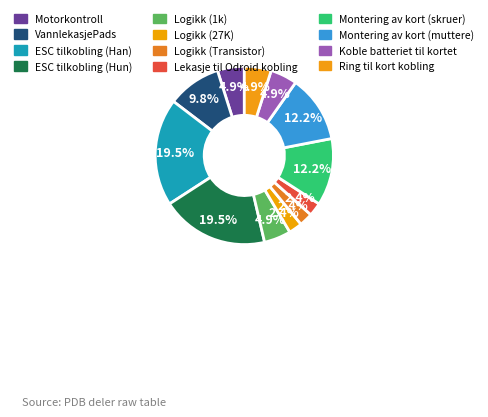

How many segments does this pie chart have?

12